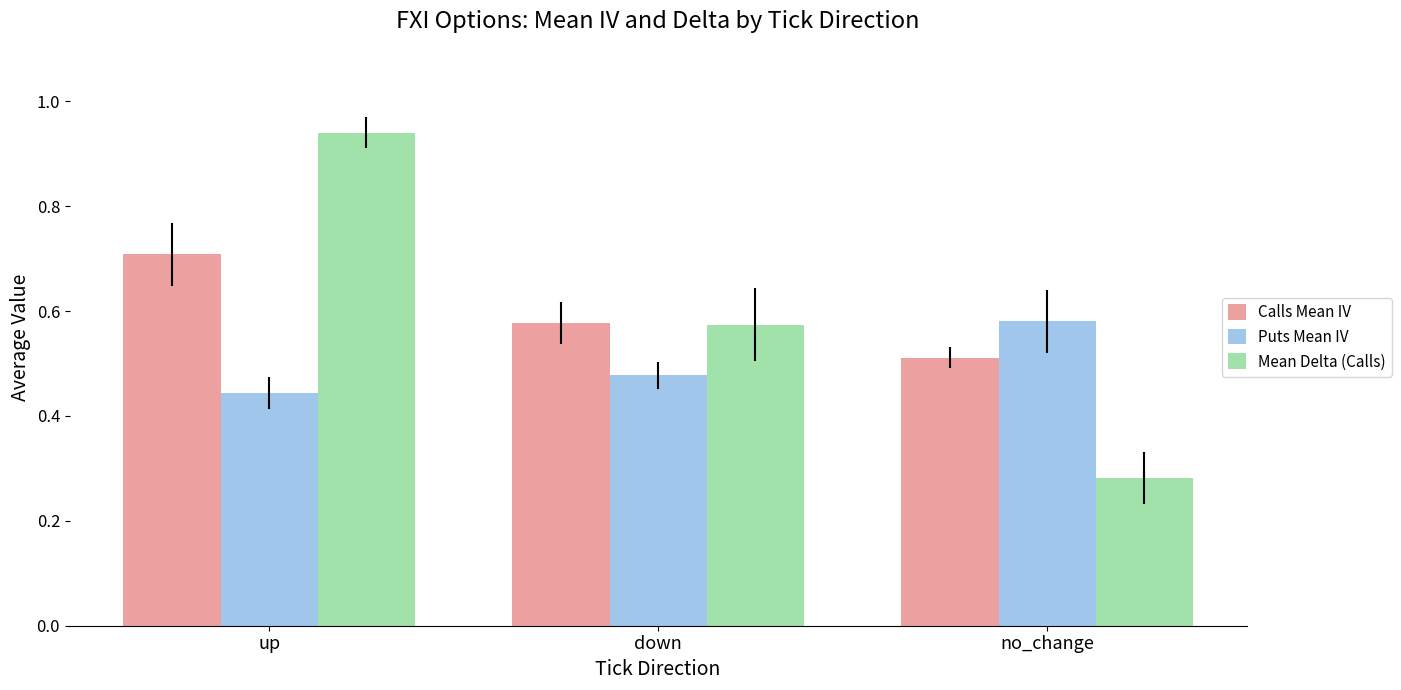

Between down and no_change, which series saw the biggest shift?

Mean Delta (Calls)